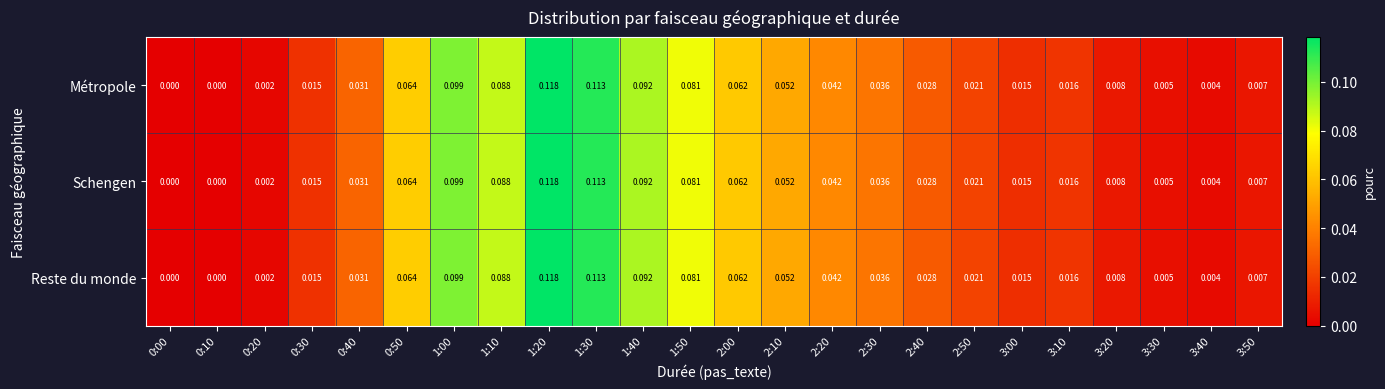

How many categories are shown in the chart?

24